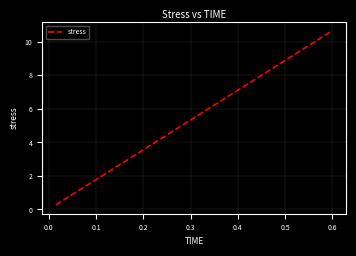

What is the maximum value shown in the chart?

10.7